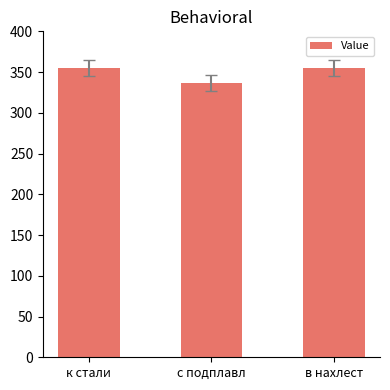

What is the label of the 3rd bar from the left?

в нахлест